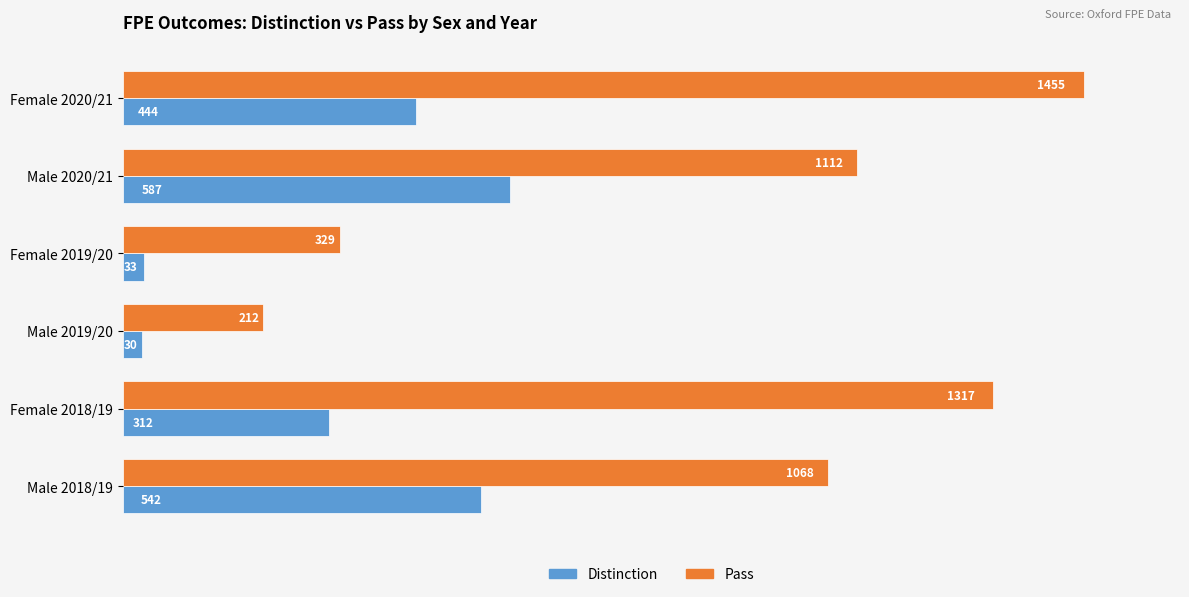

At which label is Distinction closest to 308?

Female 2018/19